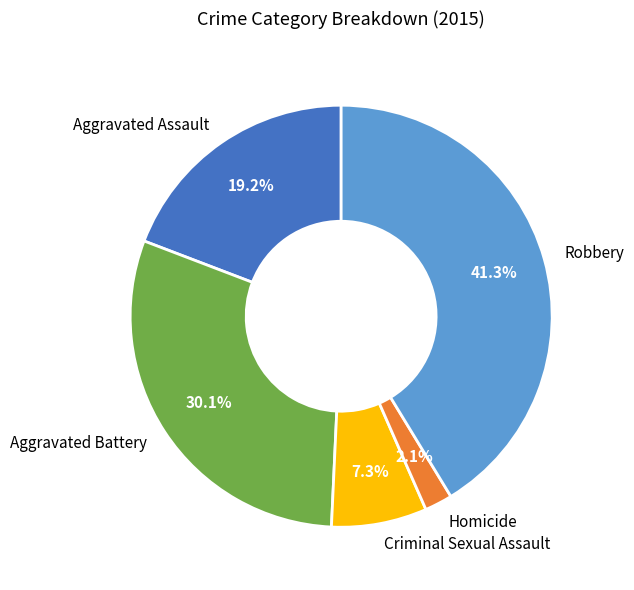

Between Homicide and Aggravated Assault, which is larger?

Aggravated Assault